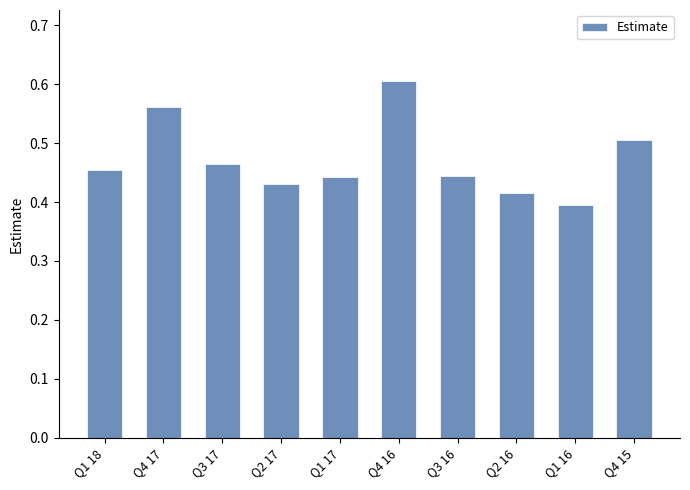

At which label is the value closest to 0?

Q1 16